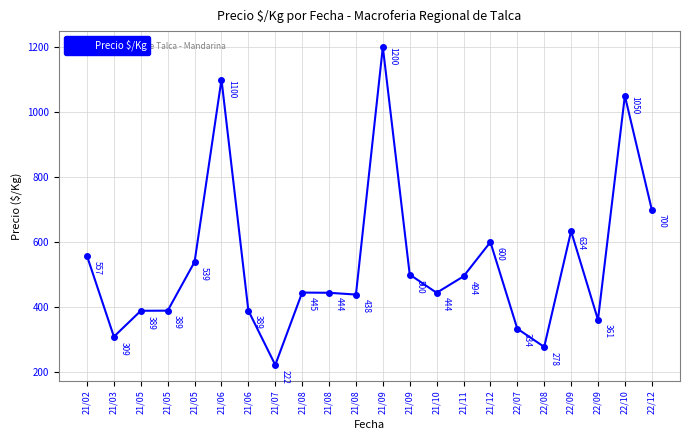

List the labels in order of value, smallest first.

21/07, 22/08, 21/03, 22/07, 22/09, 21/05, 21/05, 21/06, 21/08, 21/08, 21/10, 21/08, 21/11, 21/09, 21/05, 21/02, 21/12, 22/09, 22/12, 22/10, 21/06, 21/09